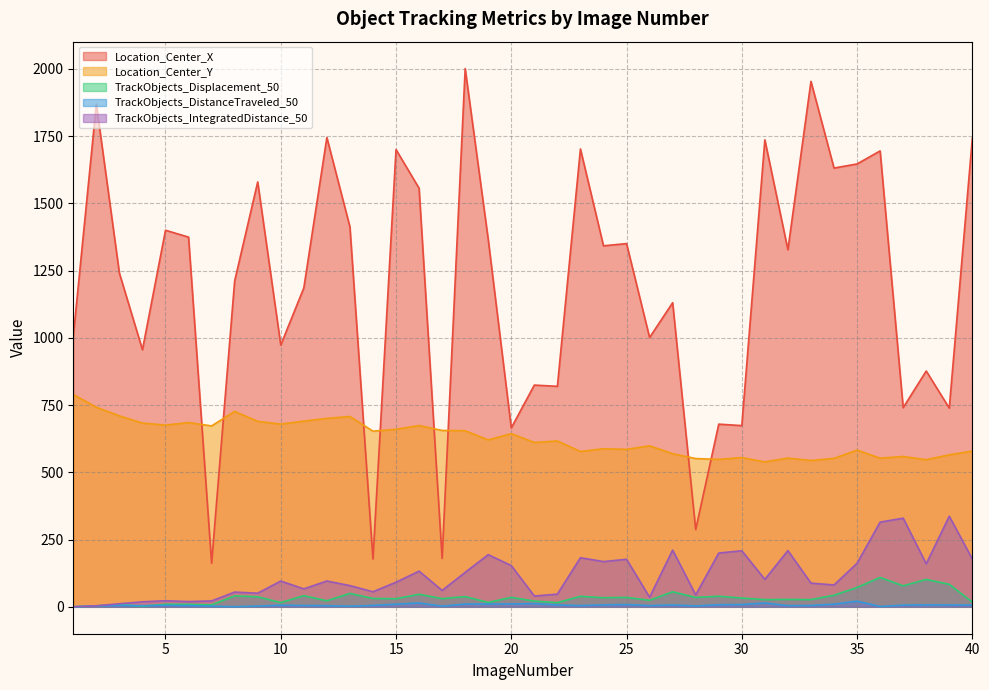

What is the maximum value for Location_Center_Y?

789.6